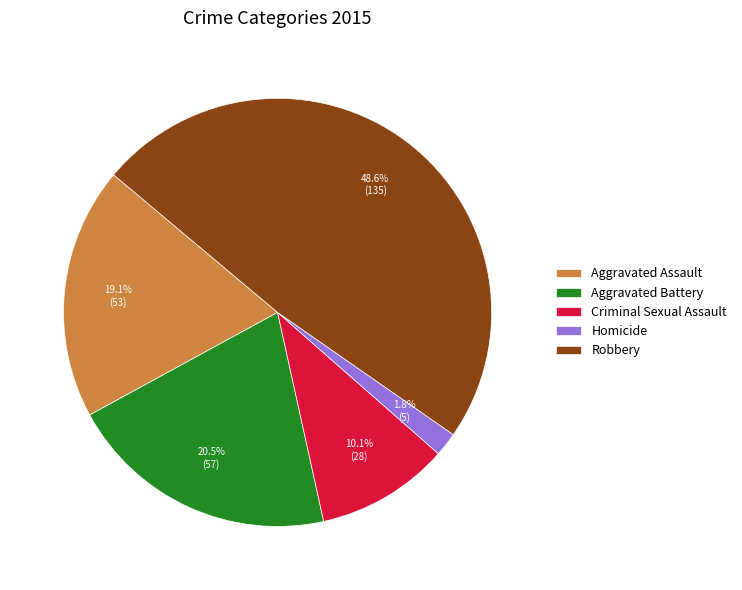

Count the number of slices in the pie.

5